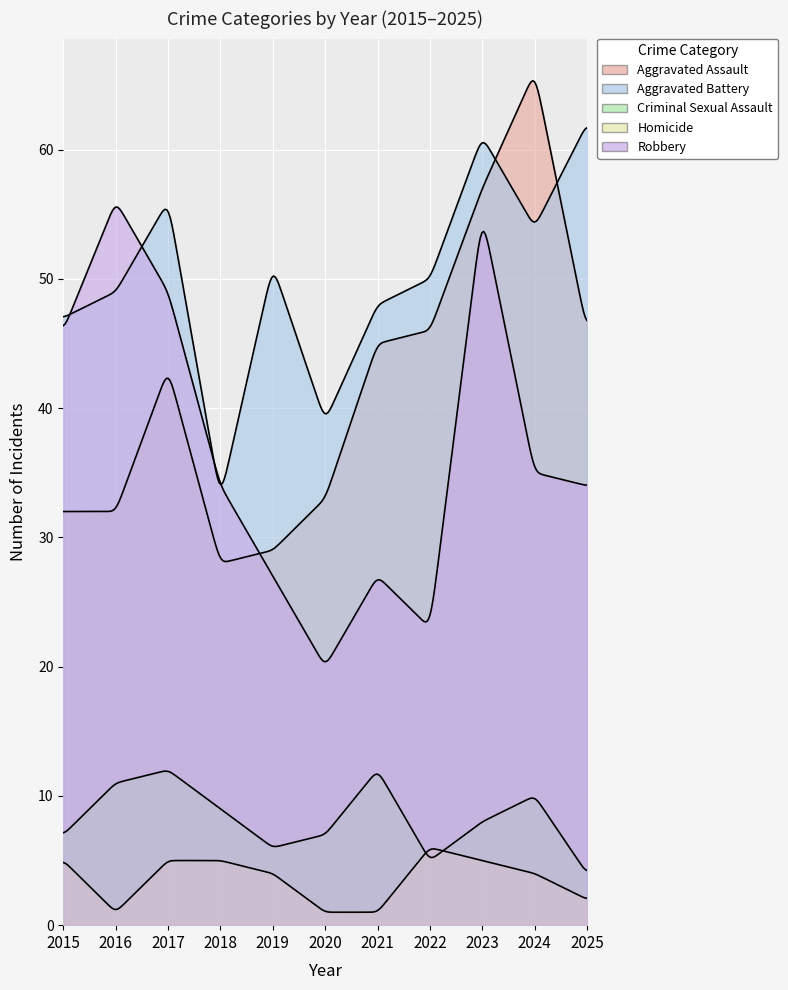

What are all the series names shown in the legend?

Aggravated Assault, Aggravated Battery, Criminal Sexual Assault, Homicide, Robbery